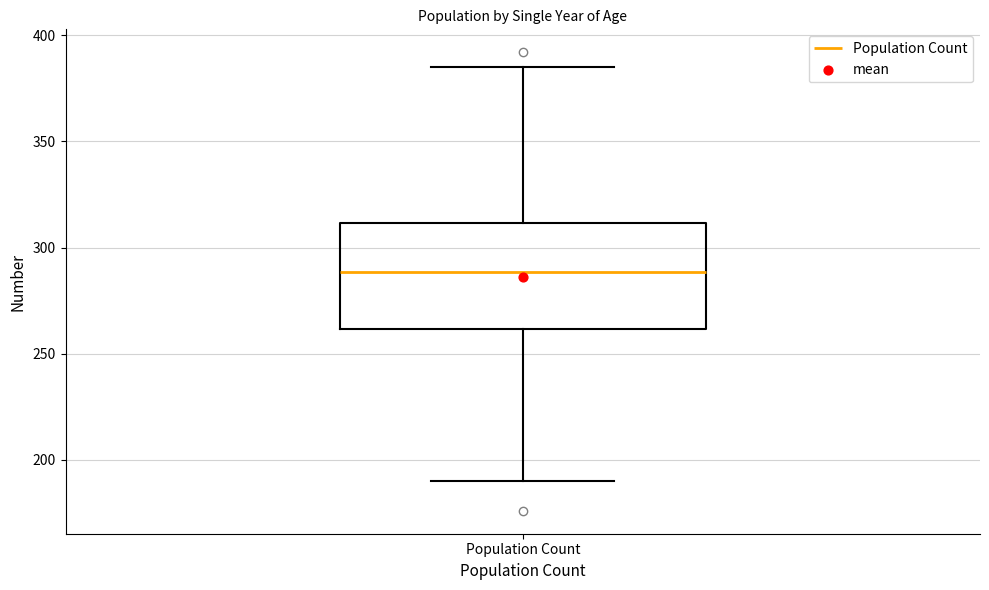

Read this box plot against the y-axis: the position of the median line, the range covered by the box, and the ends of both whiskers. The values are not printed on the chart, so give them approximately, as read against the axis.

median 290, box 260 to 310, whiskers 190 to 385